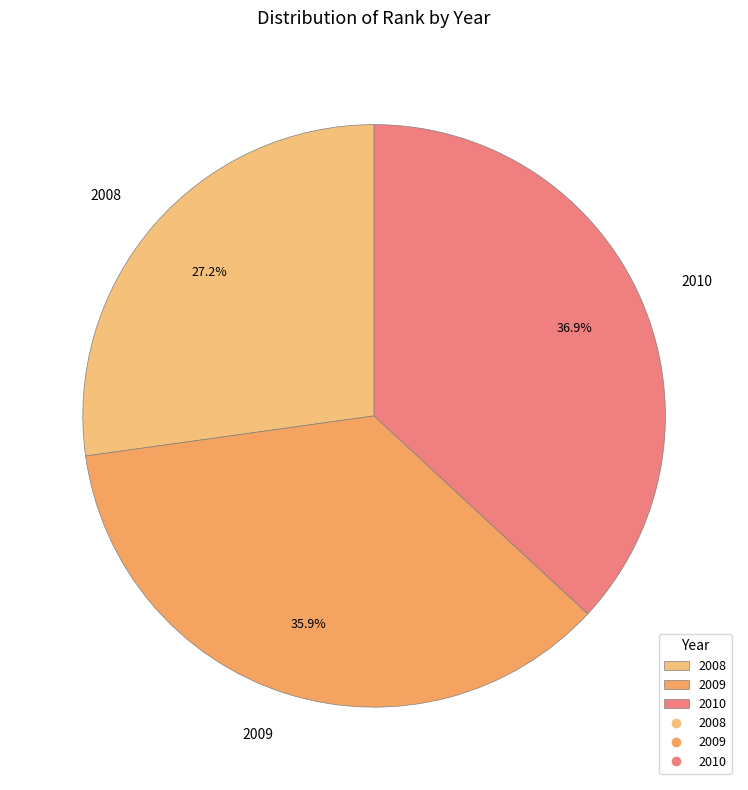

How much of the chart is everything except 2010?

63.1%